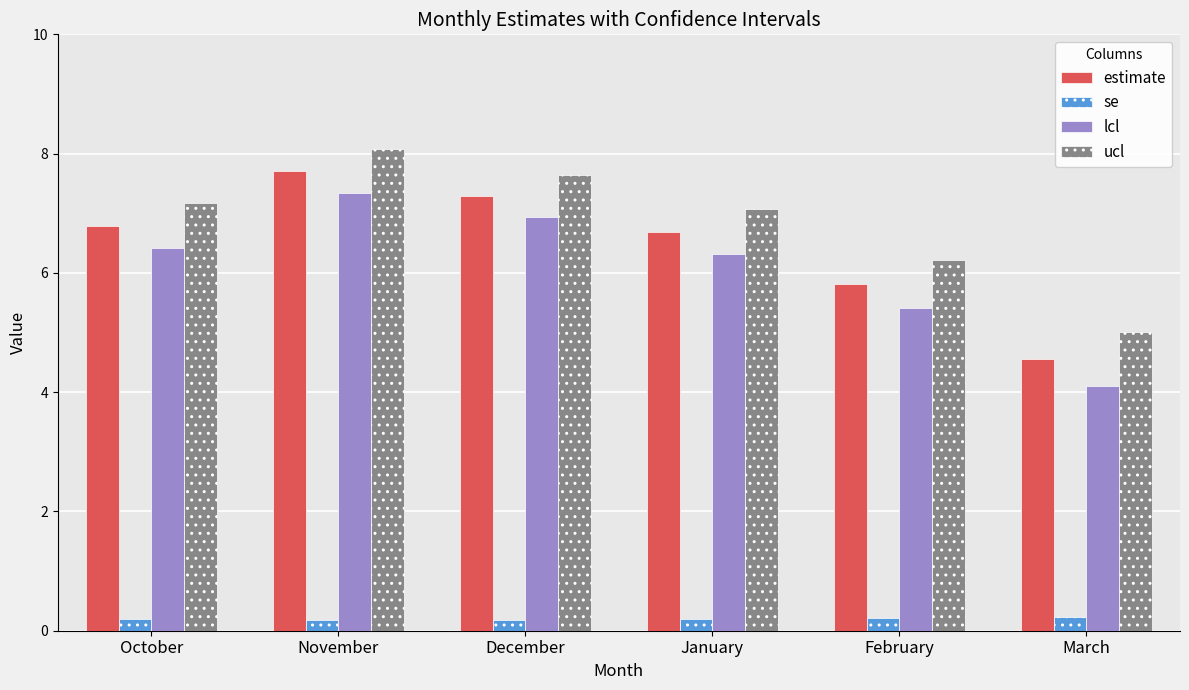

Reading right to left, list all the values displayed in this chart.

estimate: 4.6	5.8	6.7	7.3	7.7	6.8
se: 0.2	0.2	0.2	0.2	0.2	0.2
lcl: 4.1	5.4	6.3	6.9	7.3	6.4
ucl: 5.0	6.2	7.1	7.6	8.1	7.2